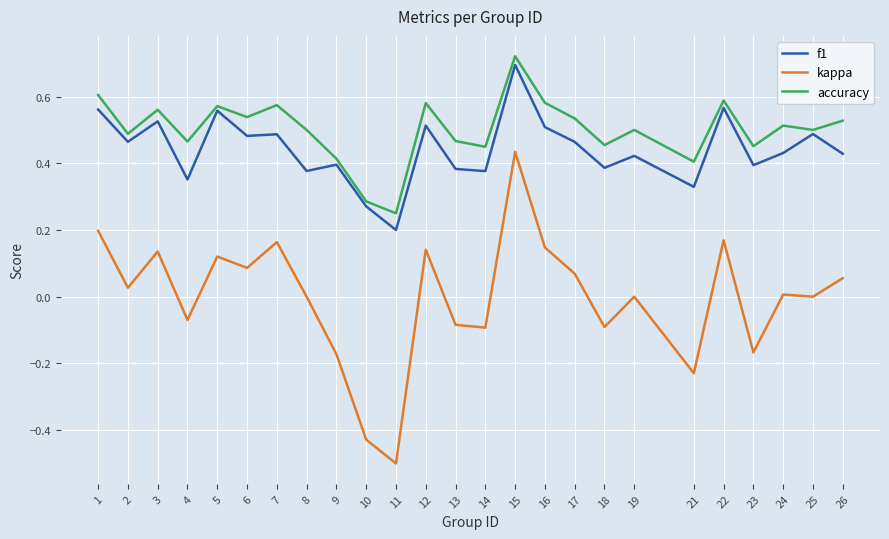

How many distinct data groups are displayed?

3